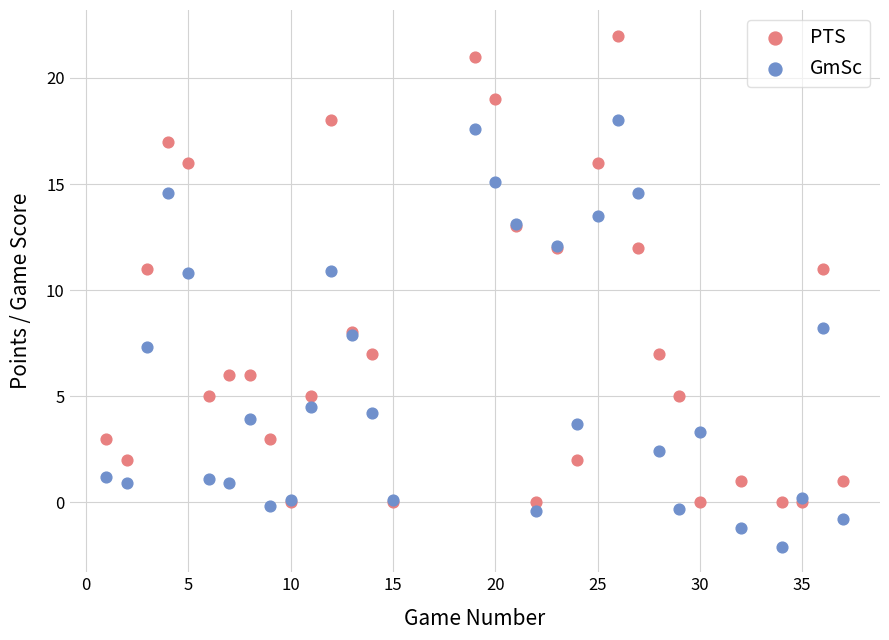

What are all the series names shown in the legend?

PTS, GmSc